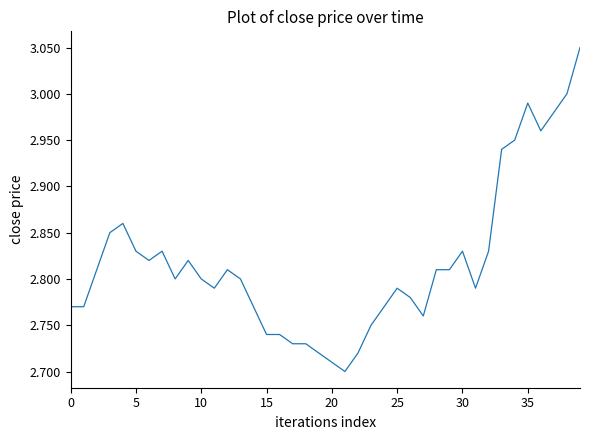

How many points are lower than both their immediate neighbors (excluding endpoints)?

7